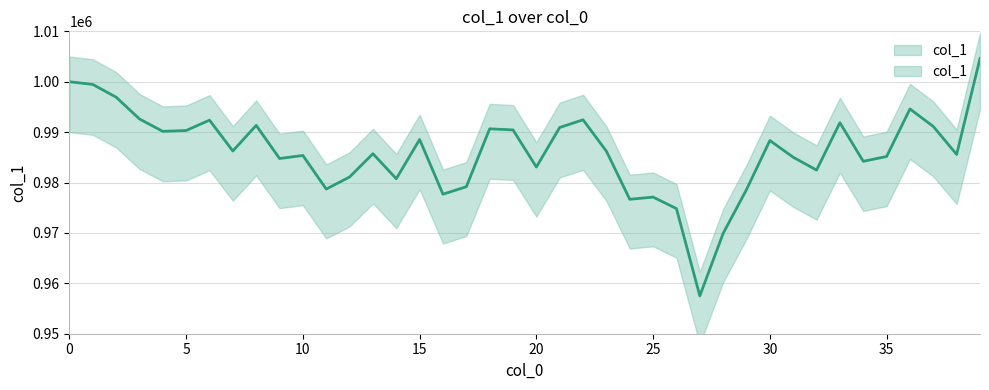

The chart shows a value of 988330.7 at 30. True or false?

True